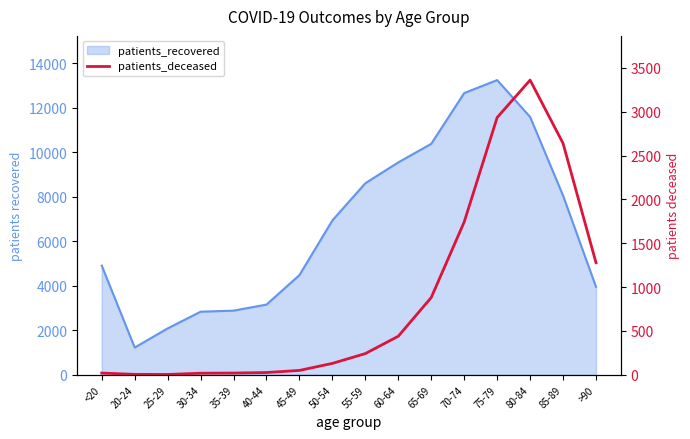

At which category does the chart reach its minimum across all series?

25-29